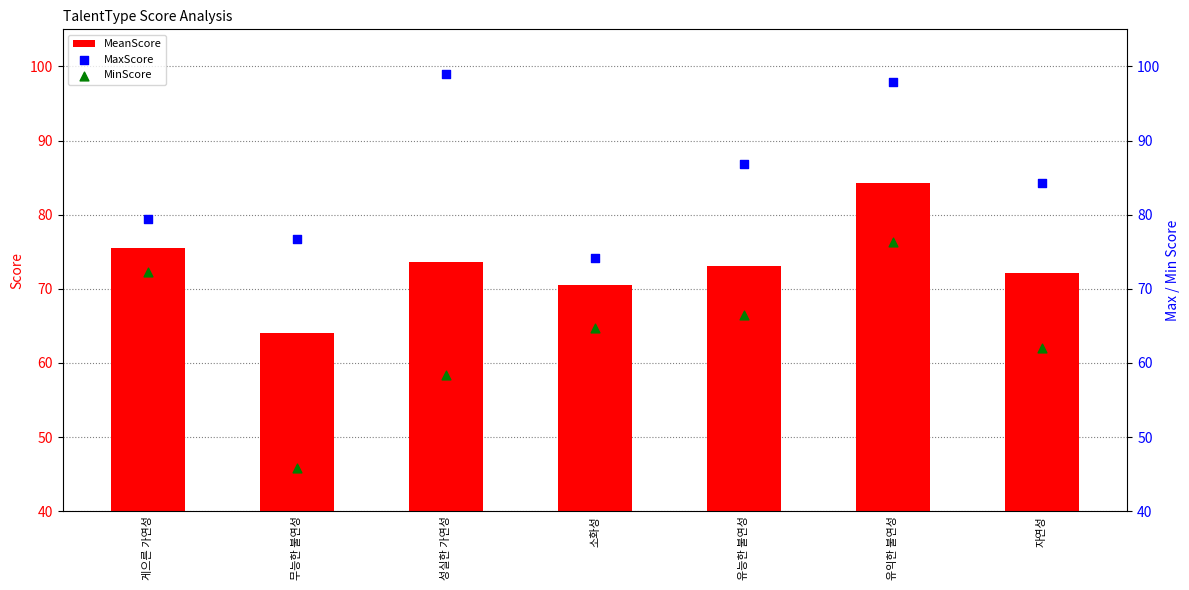

At how many categories does at least one series exceed 58?

7